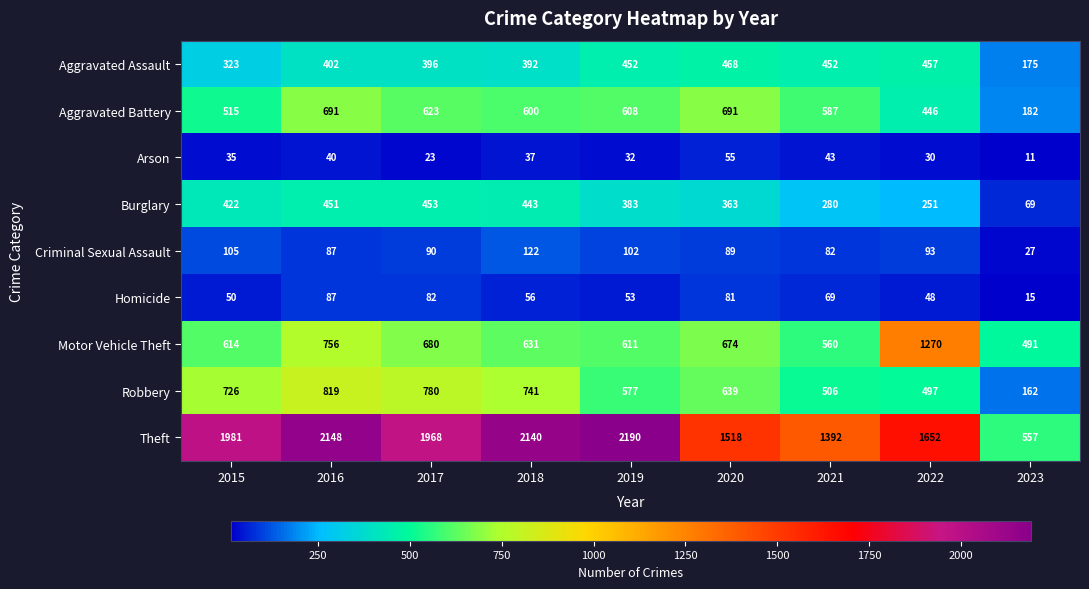

Where does the Motor Vehicle Theft series first go above 631?

2016